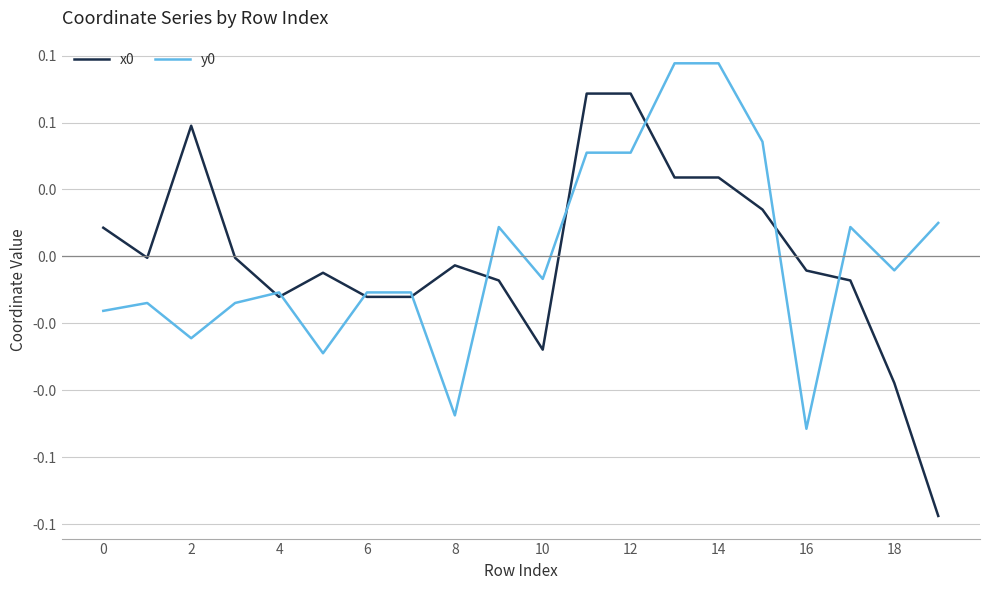

Is this an area chart (filled region under the line)?

No